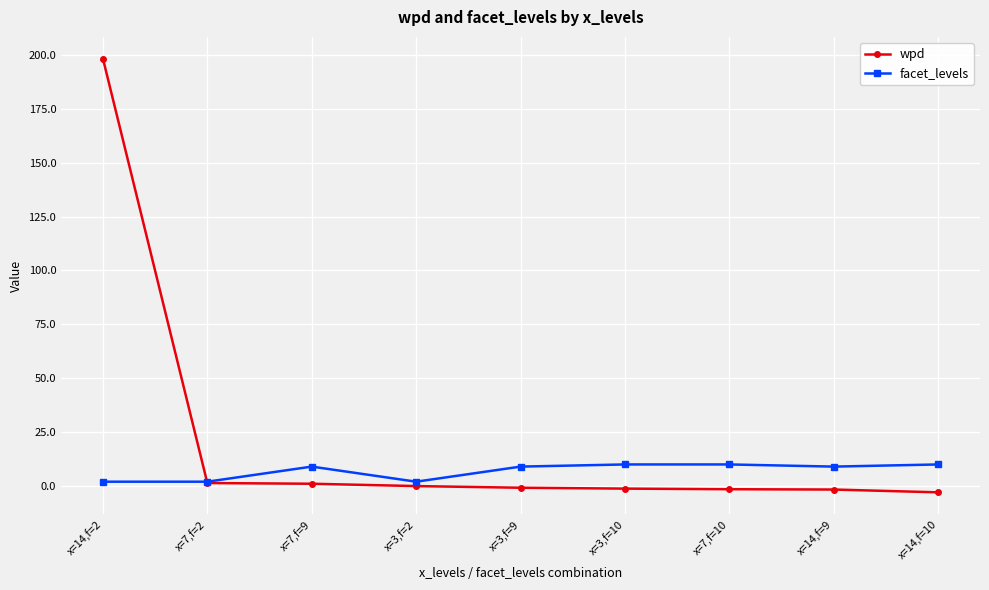

What is the difference between the second highest and second lowest values in the wpd series?

3.0